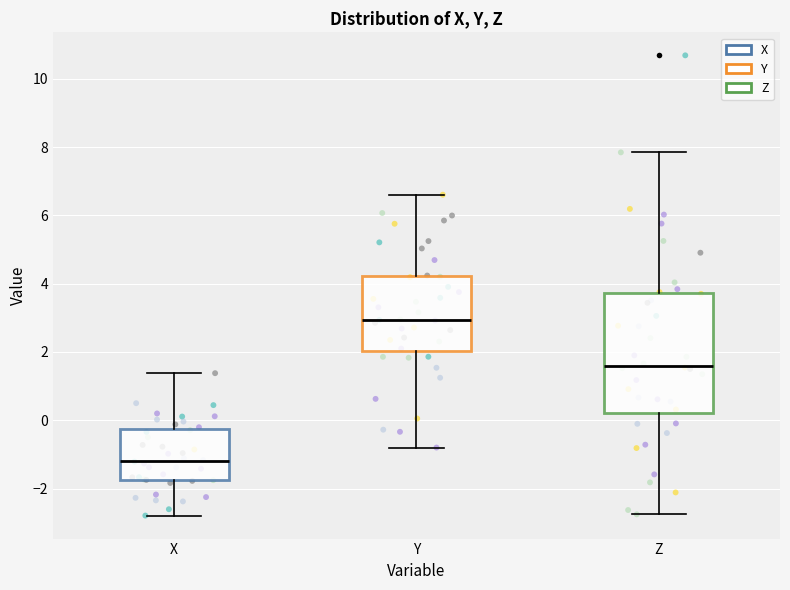

Where does the median line of the box for X sit on the y-axis? The values are not printed on the chart, so give them approximately, as read against the axis.

-1.2